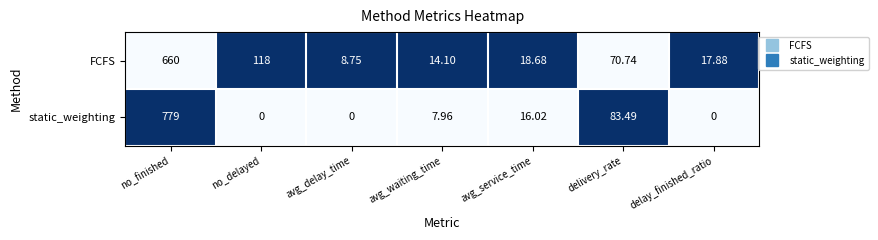

How many distinct data groups are displayed?

2